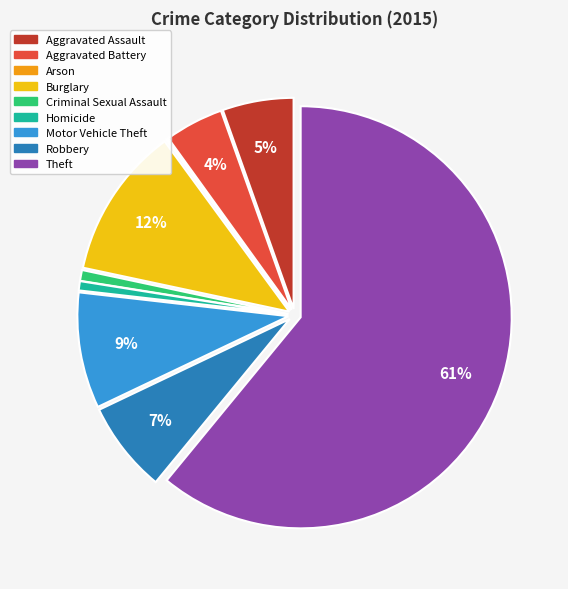

Does Aggravated Assault represent more than half of the total?

No